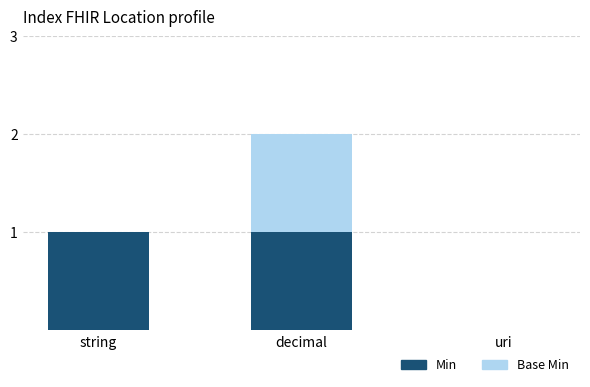

At which category is the sum across all series the highest?

decimal